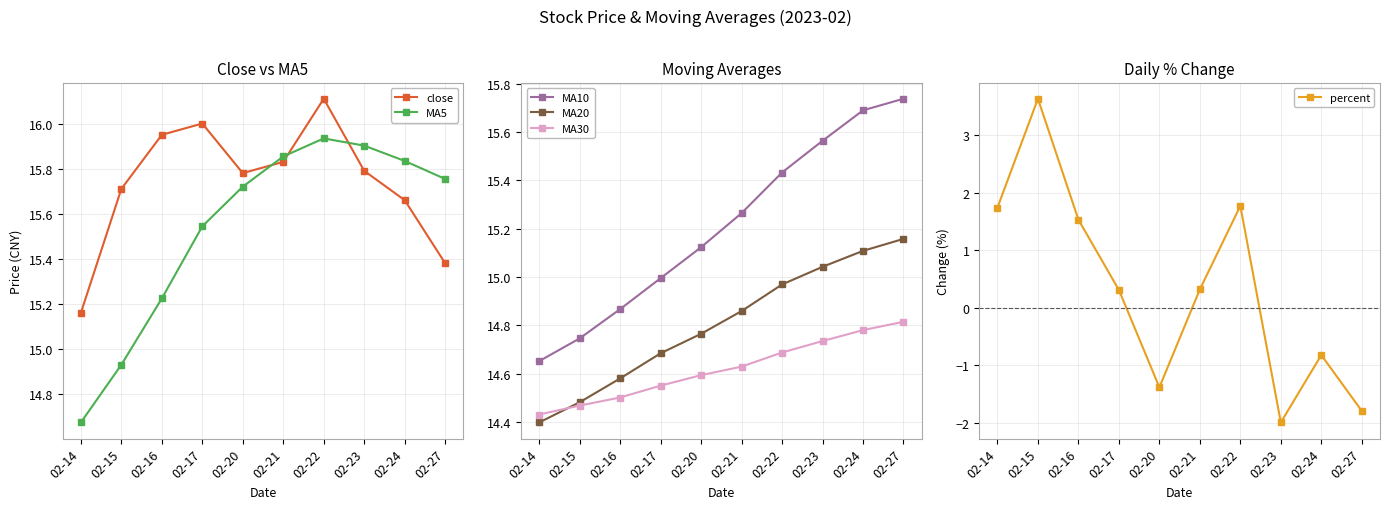

How many data points does each series have?

10